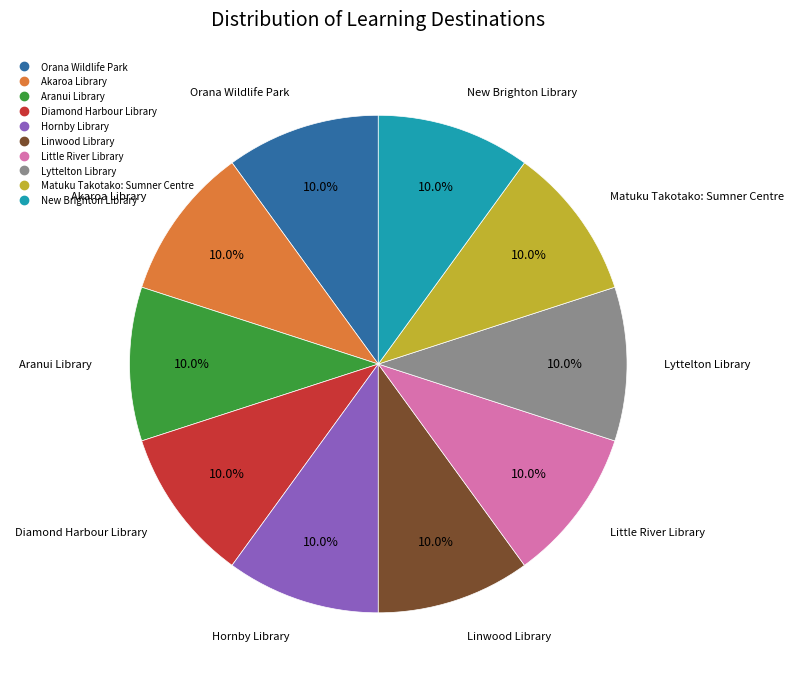

To the nearest percent, what is the average slice percentage?

10%